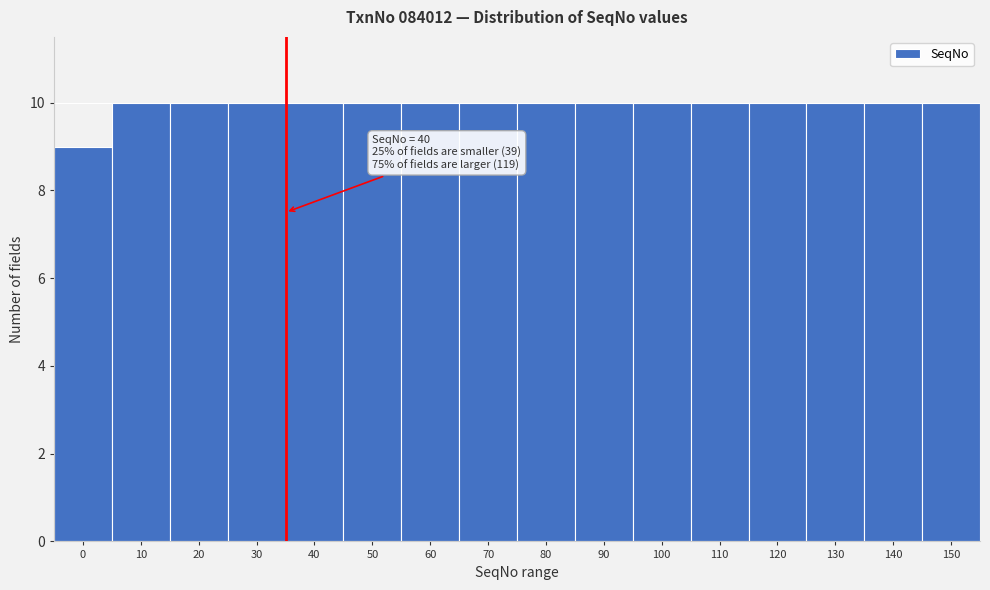

Reading left to right, list all the values displayed in this chart.

9	10	10	10	10	10	10	10	10	10	10	10	10	10	10	10